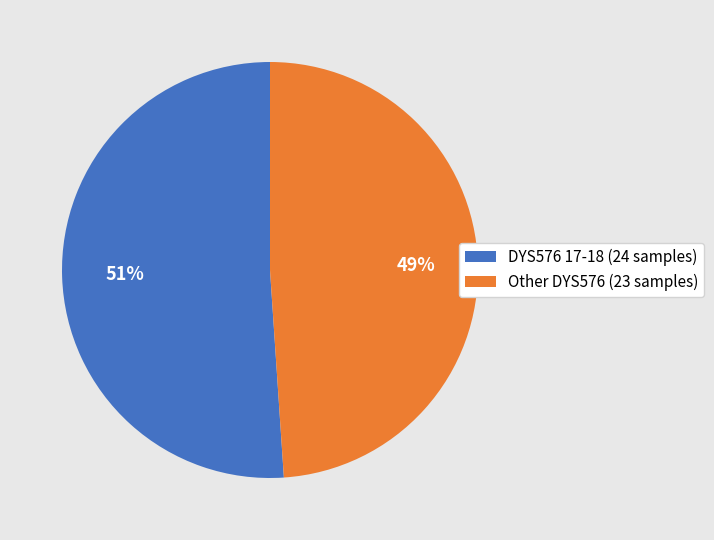

Do Other DYS576 (23 samples) and DYS576 17-18 (24 samples) together represent more than half of the pie?

Yes